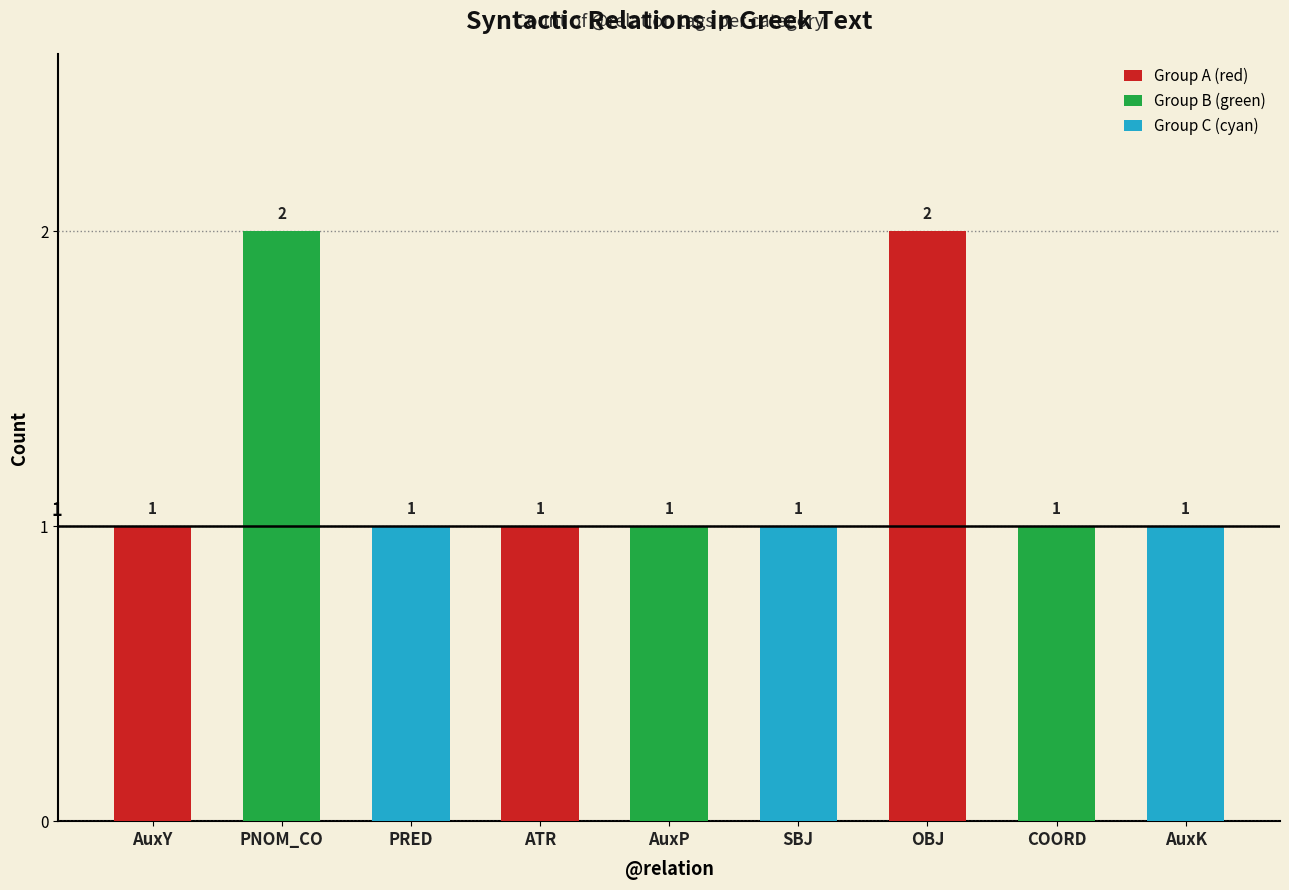

What is the label of the 2nd bar from the right?

COORD